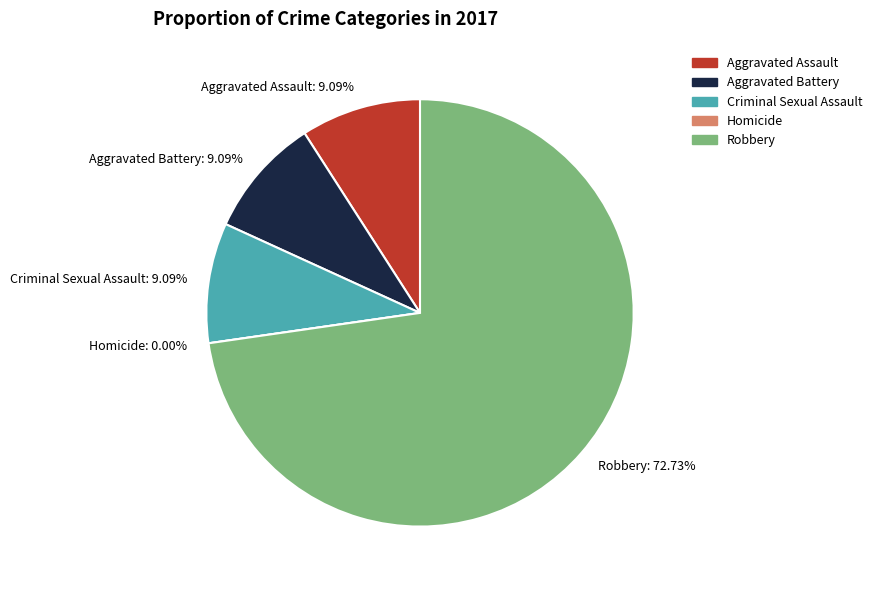

To the nearest percent, what is the combined percentage of Homicide and Criminal Sexual Assault?

9%